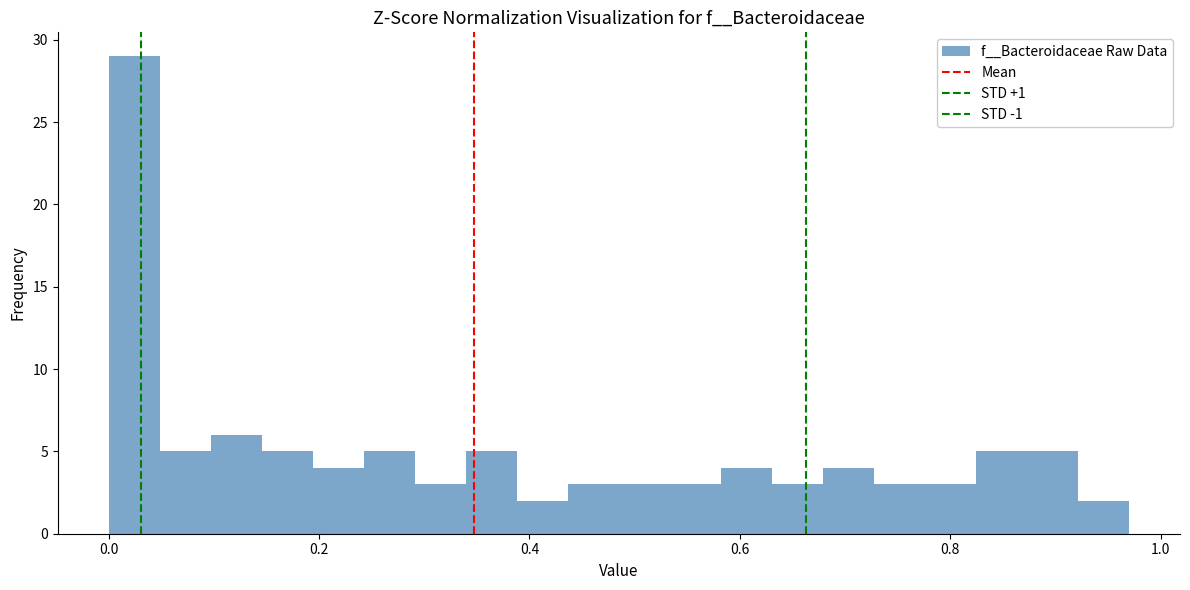

Read against the x-axis, roughly where is the centre of the tallest bar?

0.02